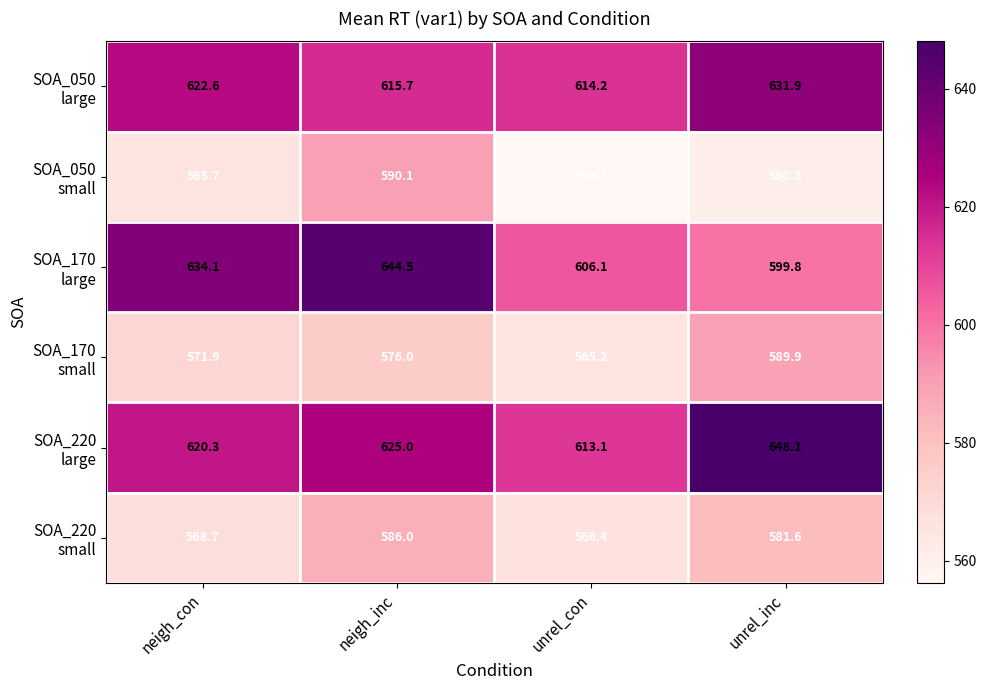

What is the smallest value displayed?

556.3